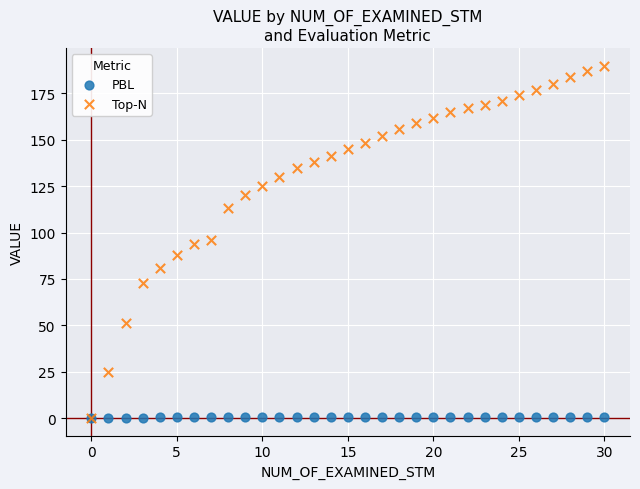

What are all the series names shown in the legend?

PBL, Top-N